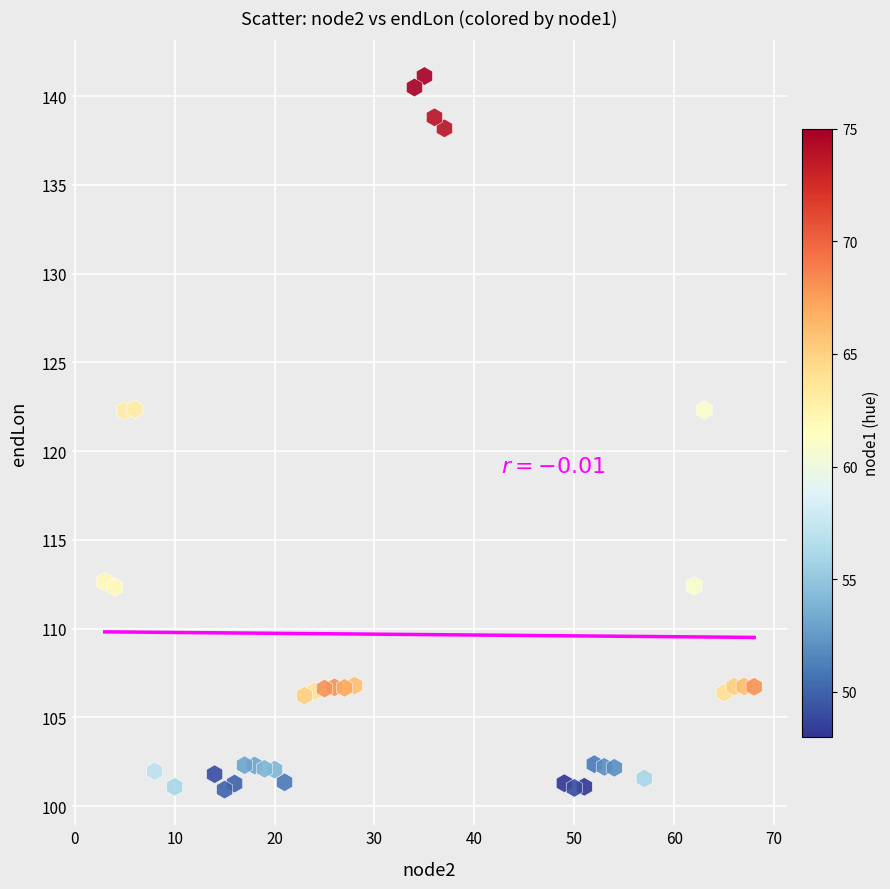

What is the range of X values (max minus min)?

65.0